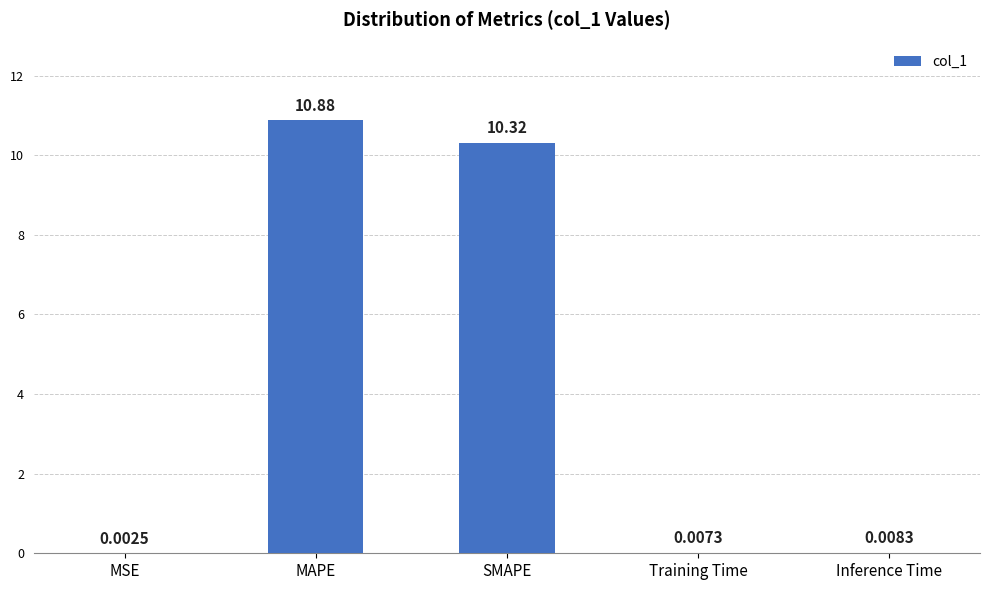

Where is the data nearest to the value 5?

Inference Time